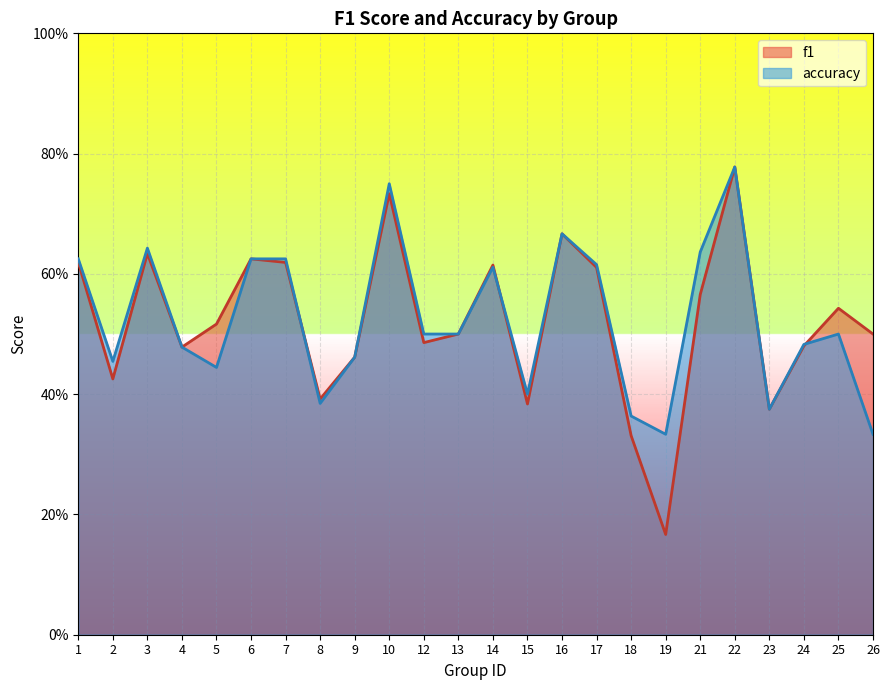

How many interior local valleys does the accuracy series have?

6